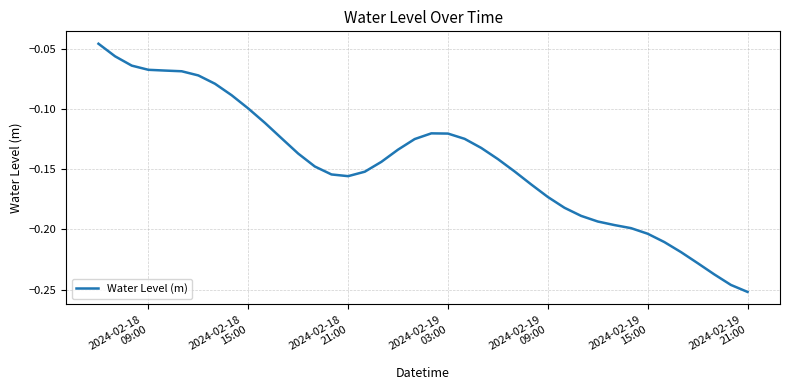

How many lines are shown in the chart?

1